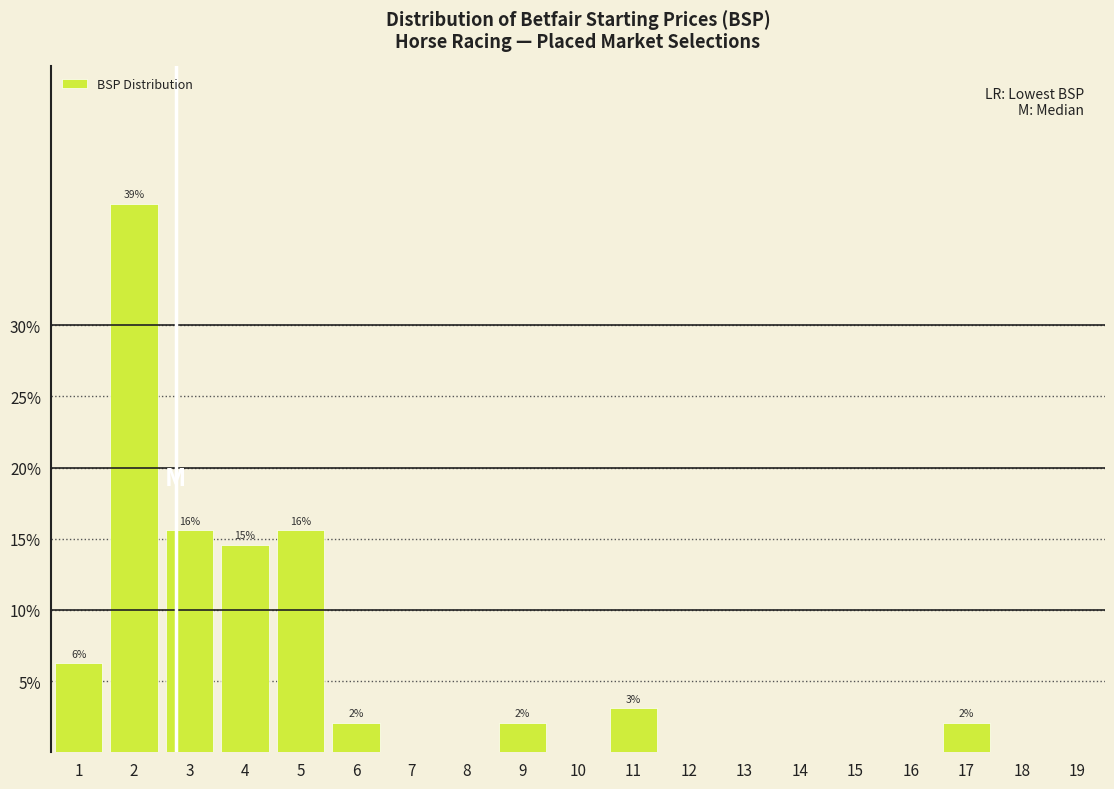

Between 5 and 9, which is larger?

5